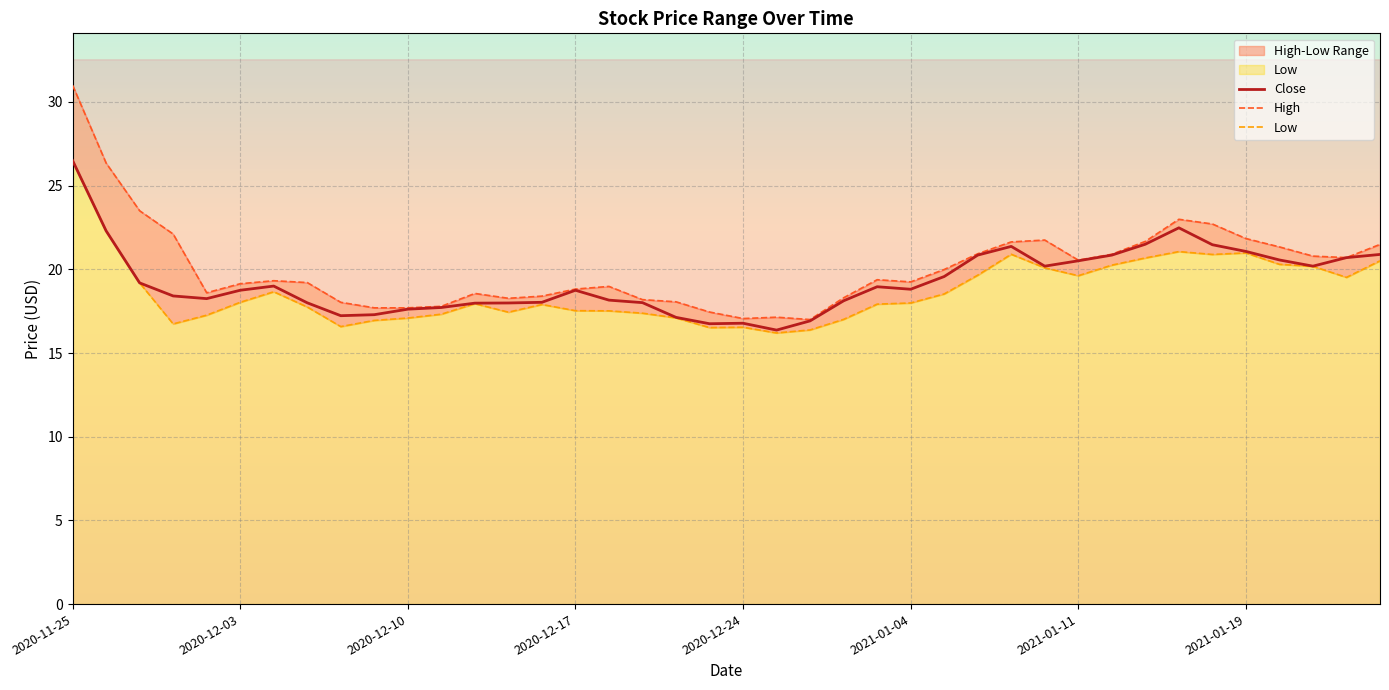

At which label does Close reach its peak?

2020-11-25